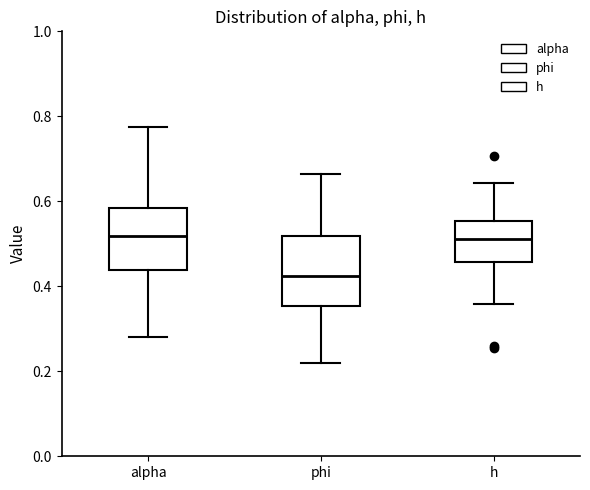

Comparing the boxes themselves (not the whiskers), which one is the tallest?

phi